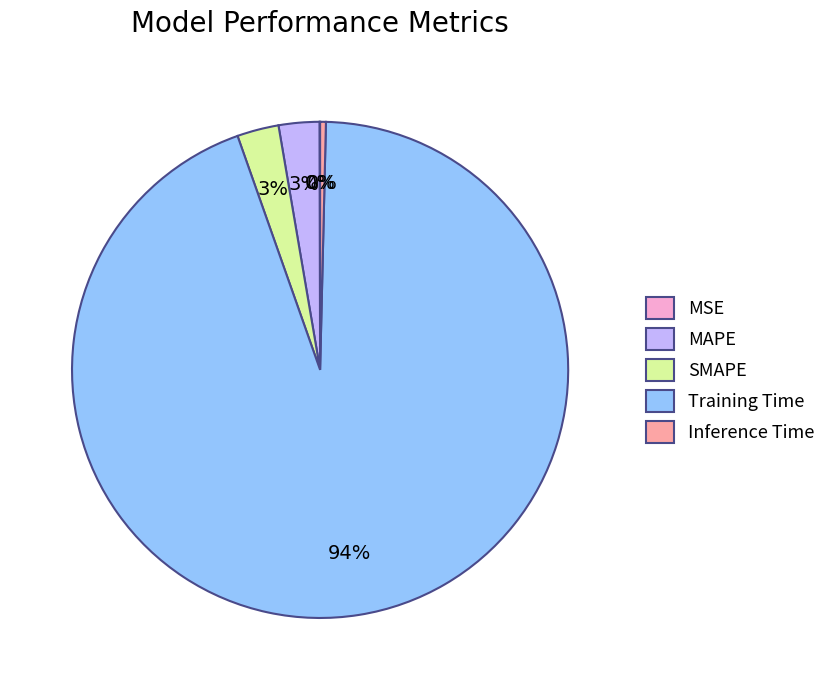

Between Training Time and SMAPE, which is larger?

Training Time